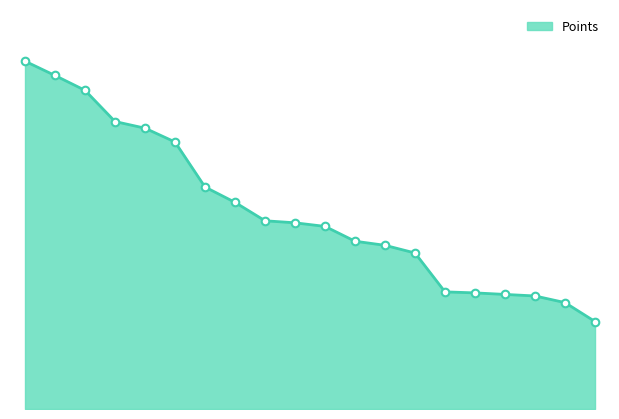

Does the chart have visible grid lines?

No